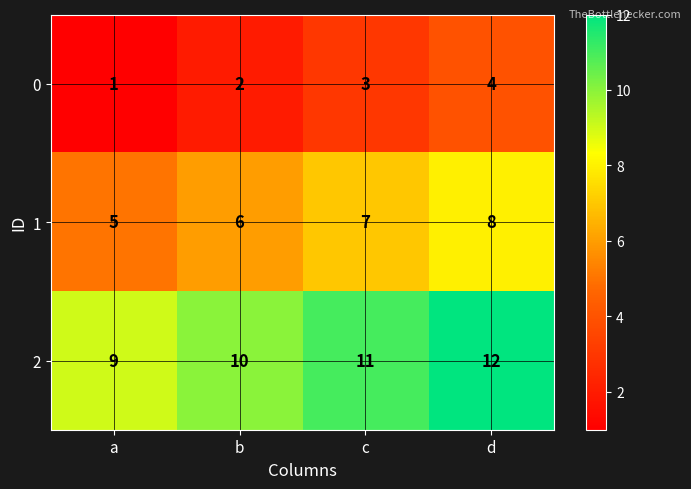

What is the sum of all 2 values?

42